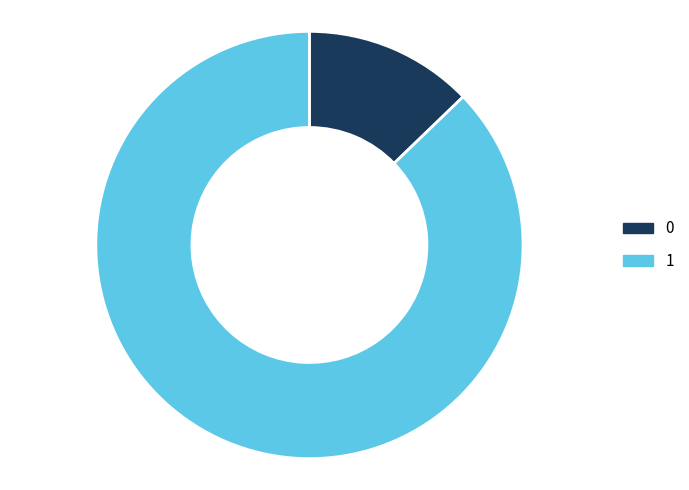

Is it true that 1 is 87% of the pie?

True